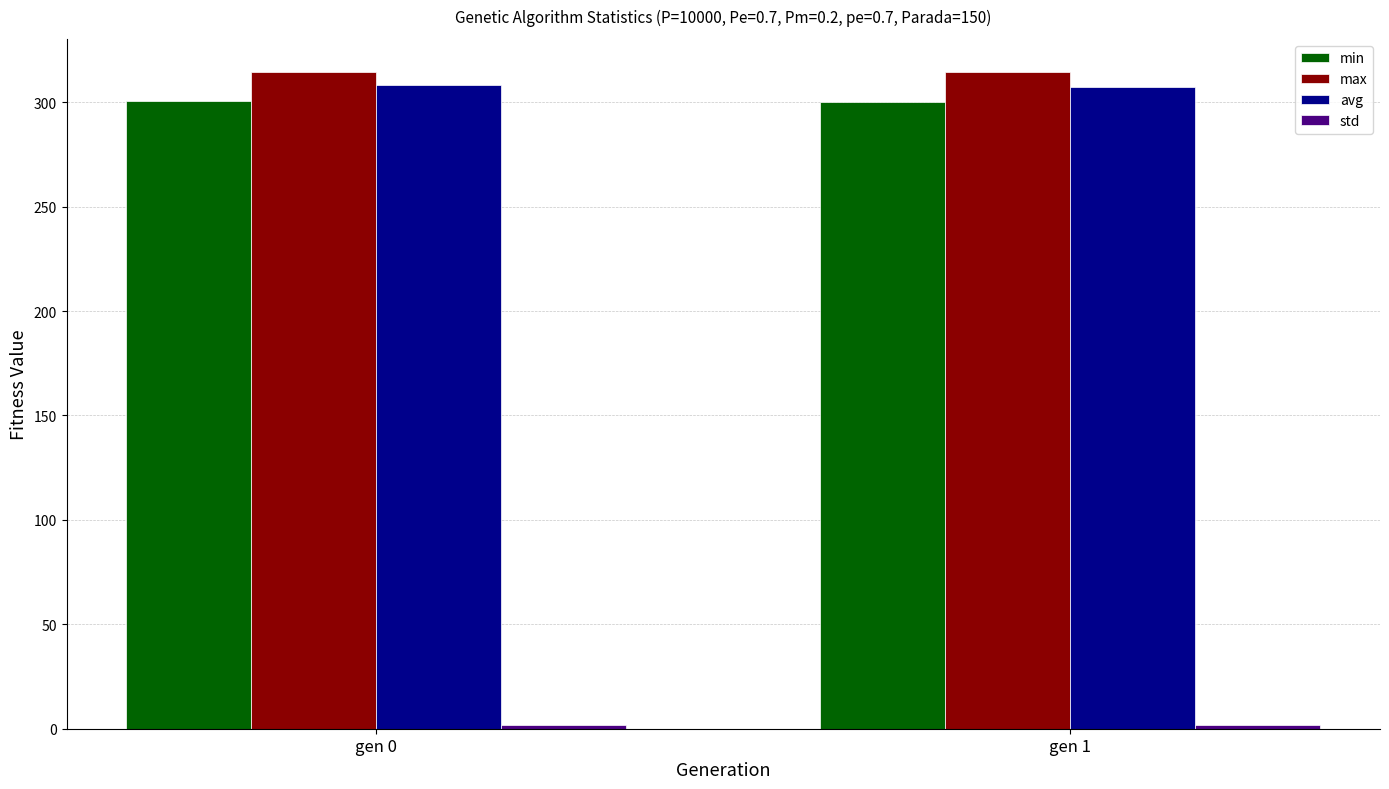

What is the lowest value of the avg series?

307.1